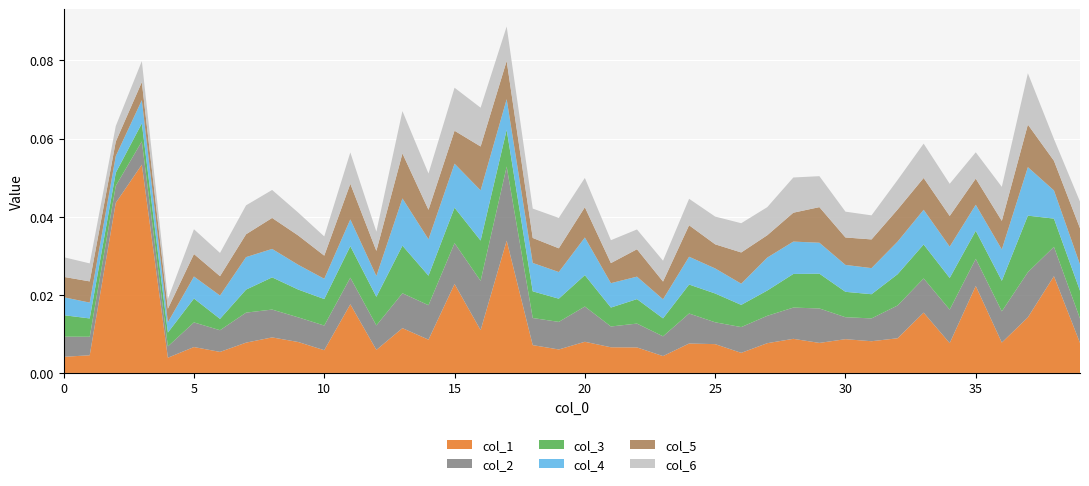

Reading left to right, transcribe all the data shown in this chart.

col_1: 0=0.0	1=0.0	2=0.0	3=0.1	4=0.0	5=0.0	6=0.0	7=0.0	8=0.0	9=0.0	10=0.0	11=0.0	12=0.0	13=0.0	14=0.0	15=0.0	16=0.0	17=0.0	18=0.0	19=0.0	20=0.0	21=0.0	22=0.0	23=0.0	24=0.0	25=0.0	26=0.0	27=0.0	28=0.0	29=0.0	30=0.0	31=0.0	32=0.0	33=0.0	34=0.0	35=0.0	36=0.0	37=0.0	38=0.0	39=0.0
col_2: 0=0.0	1=0.0	2=0.0	3=0.0	4=0.0	5=0.0	6=0.0	7=0.0	8=0.0	9=0.0	10=0.0	11=0.0	12=0.0	13=0.0	14=0.0	15=0.0	16=0.0	17=0.0	18=0.0	19=0.0	20=0.0	21=0.0	22=0.0	23=0.0	24=0.0	25=0.0	26=0.0	27=0.0	28=0.0	29=0.0	30=0.0	31=0.0	32=0.0	33=0.0	34=0.0	35=0.0	36=0.0	37=0.0	38=0.0	39=0.0
col_3: 0=0.0	1=0.0	2=0.0	3=0.0	4=0.0	5=0.0	6=0.0	7=0.0	8=0.0	9=0.0	10=0.0	11=0.0	12=0.0	13=0.0	14=0.0	15=0.0	16=0.0	17=0.0	18=0.0	19=0.0	20=0.0	21=0.0	22=0.0	23=0.0	24=0.0	25=0.0	26=0.0	27=0.0	28=0.0	29=0.0	30=0.0	31=0.0	32=0.0	33=0.0	34=0.0	35=0.0	36=0.0	37=0.0	38=0.0	39=0.0
col_4: 0=0.0	1=0.0	2=0.0	3=0.0	4=0.0	5=0.0	6=0.0	7=0.0	8=0.0	9=0.0	10=0.0	11=0.0	12=0.0	13=0.0	14=0.0	15=0.0	16=0.0	17=0.0	18=0.0	19=0.0	20=0.0	21=0.0	22=0.0	23=0.0	24=0.0	25=0.0	26=0.0	27=0.0	28=0.0	29=0.0	30=0.0	31=0.0	32=0.0	33=0.0	34=0.0	35=0.0	36=0.0	37=0.0	38=0.0	39=0.0
col_5: 0=0.0	1=0.0	2=0.0	3=0.0	4=0.0	5=0.0	6=0.0	7=0.0	8=0.0	9=0.0	10=0.0	11=0.0	12=0.0	13=0.0	14=0.0	15=0.0	16=0.0	17=0.0	18=0.0	19=0.0	20=0.0	21=0.0	22=0.0	23=0.0	24=0.0	25=0.0	26=0.0	27=0.0	28=0.0	29=0.0	30=0.0	31=0.0	32=0.0	33=0.0	34=0.0	35=0.0	36=0.0	37=0.0	38=0.0	39=0.0
col_6: 0=0.0	1=0.0	2=0.0	3=0.0	4=0.0	5=0.0	6=0.0	7=0.0	8=0.0	9=0.0	10=0.0	11=0.0	12=0.0	13=0.0	14=0.0	15=0.0	16=0.0	17=0.0	18=0.0	19=0.0	20=0.0	21=0.0	22=0.0	23=0.0	24=0.0	25=0.0	26=0.0	27=0.0	28=0.0	29=0.0	30=0.0	31=0.0	32=0.0	33=0.0	34=0.0	35=0.0	36=0.0	37=0.0	38=0.0	39=0.0